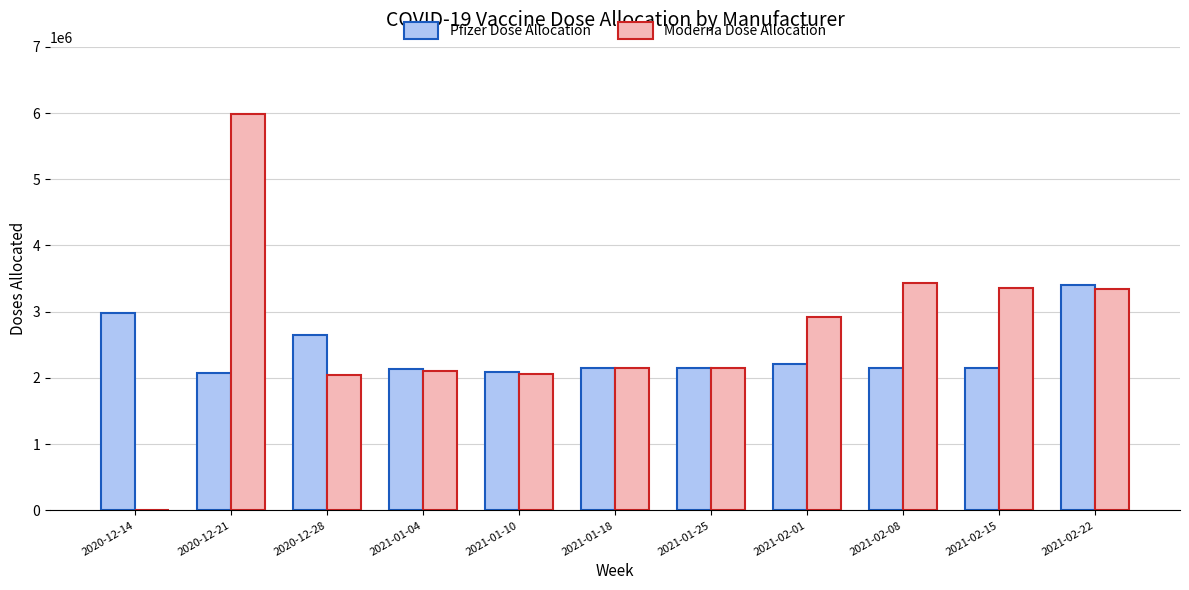

The Pfizer Dose Allocation series shows 2923578 at 2021-01-04. True or false?

False